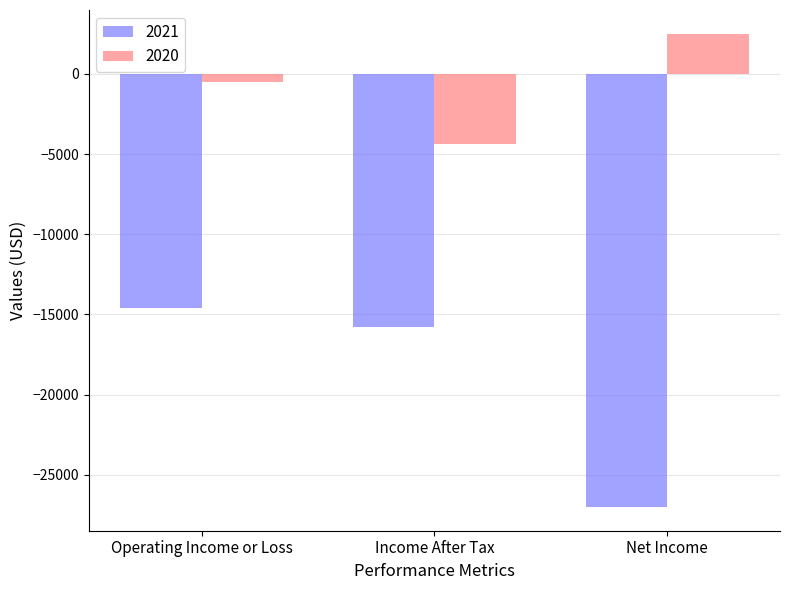

What is the difference between the 2021 values at Operating Income or Loss and Income After Tax?

1200